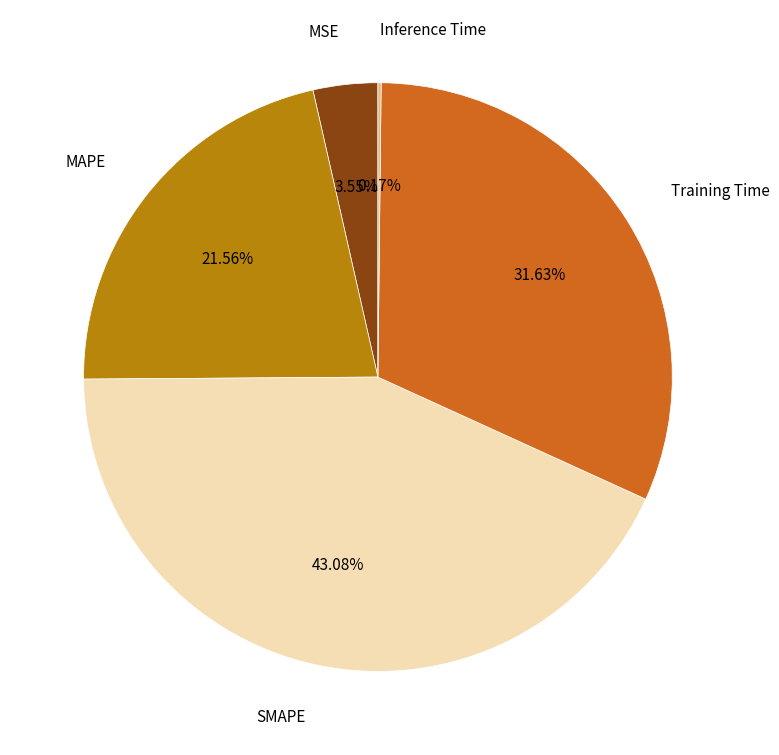

Is there a majority slice in this chart?

No